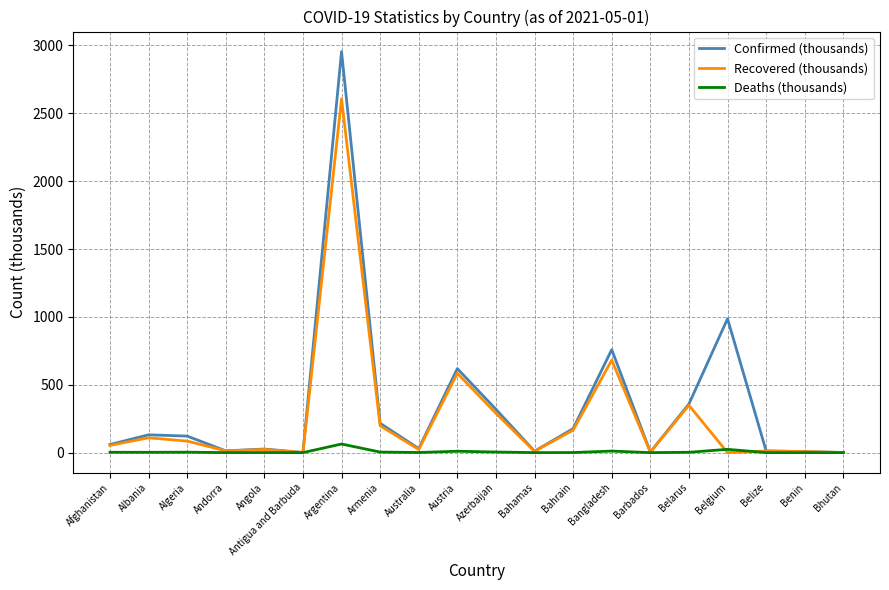

Which series has the largest total across all categories?

Confirmed (thousands)